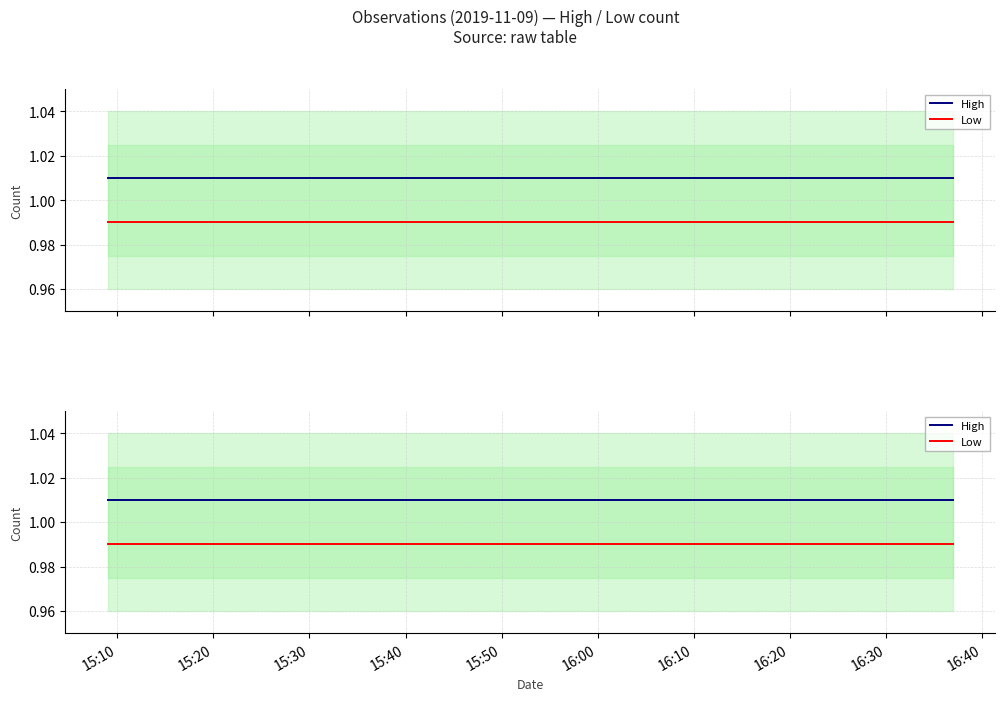

The Low series shows 1.6 at 15:20. True or false?

False